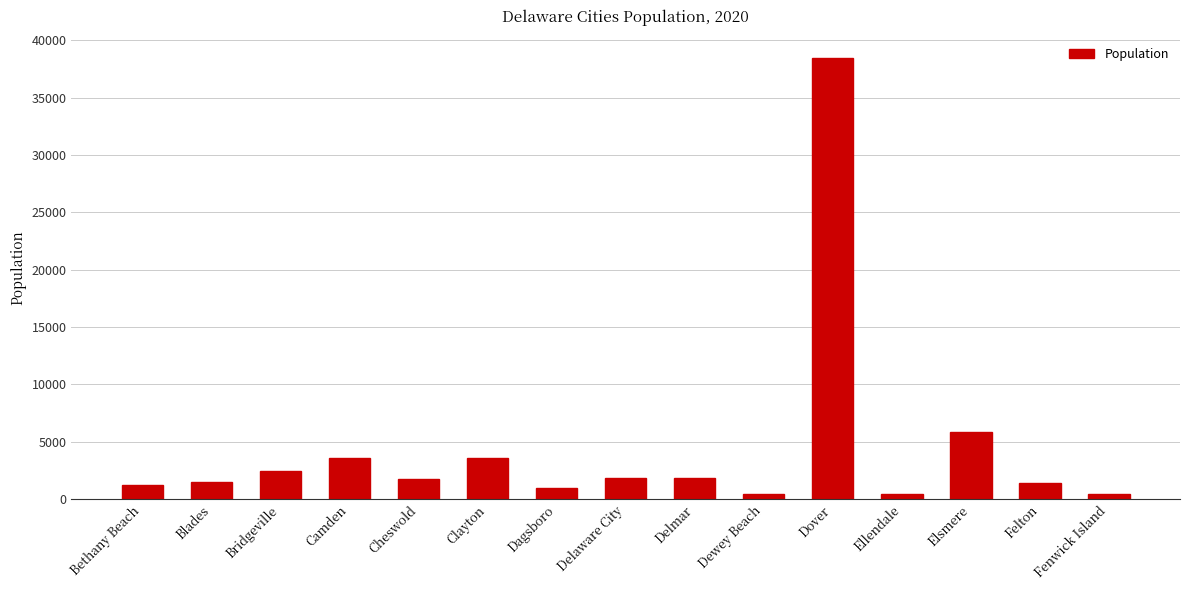

What is the ratio of the value at Elsmere to the value at Fenwick Island?

12.9